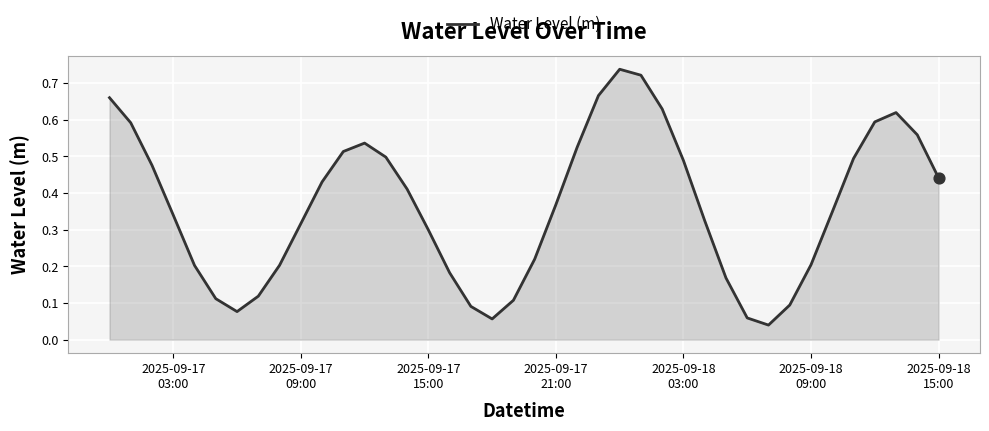

Is this an area chart (filled region under the line)?

Yes